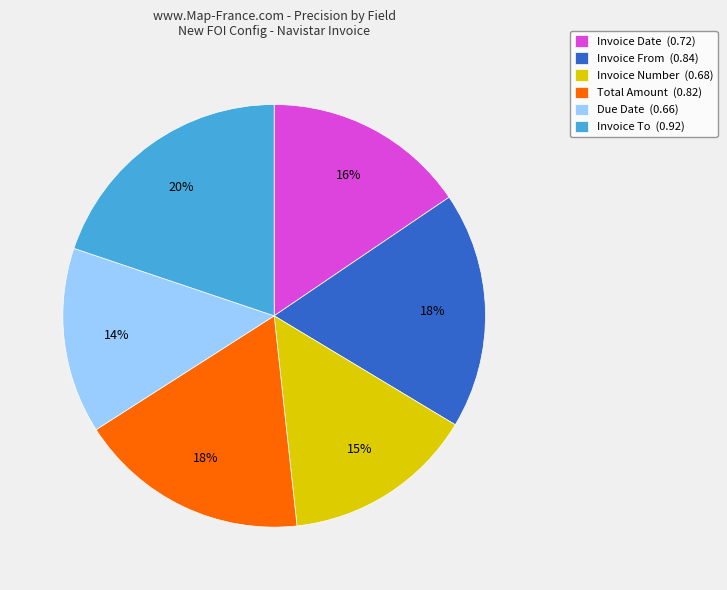

Count the number of slices in the pie.

6